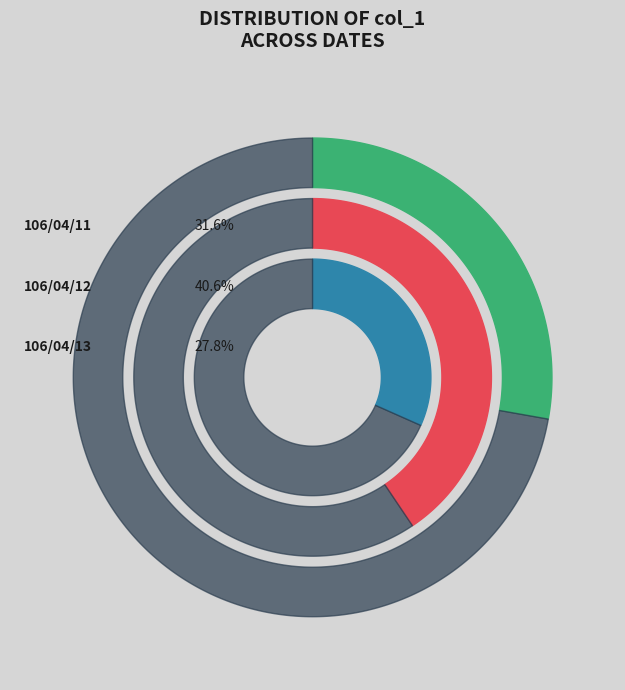

Between 106/04/12 and 106/04/11, which is larger?

106/04/12